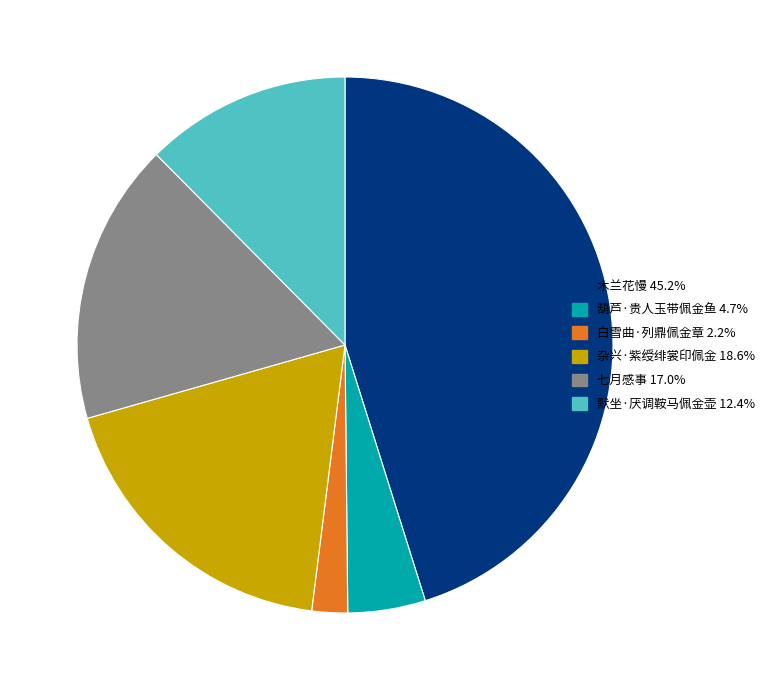

Does any single category account for the majority?

No